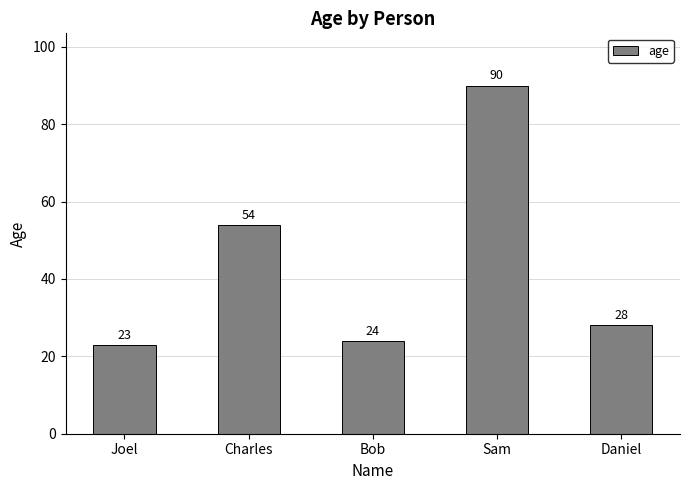

Which category has the lowest value across all series?

Joel